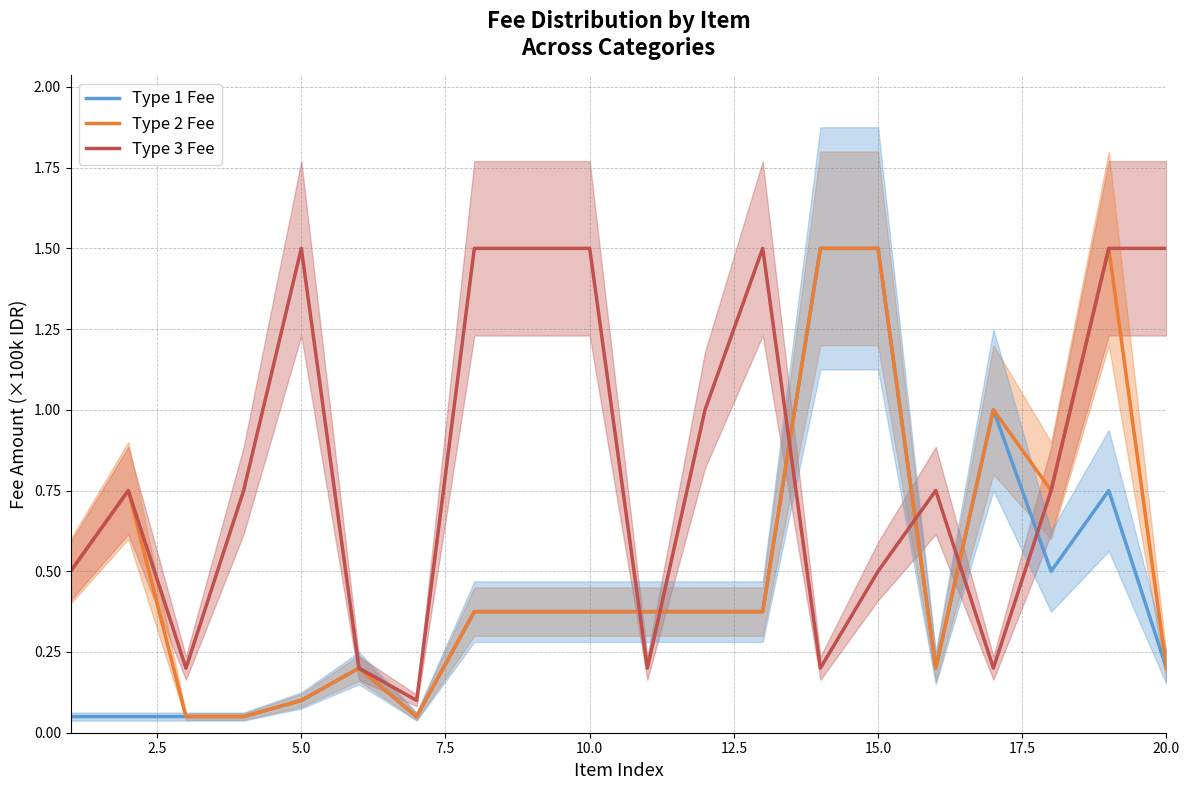

Which series has the widest spread of values?

Type 1 Fee